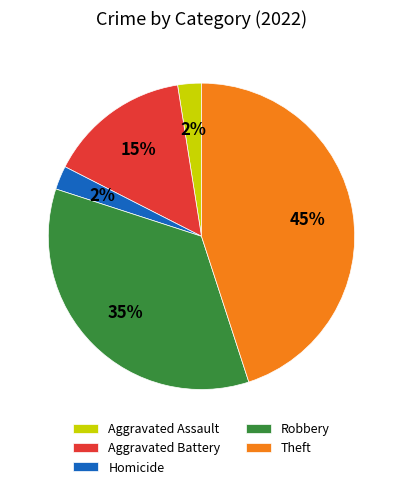

To the nearest percent, what portion does Robbery represent?

35%